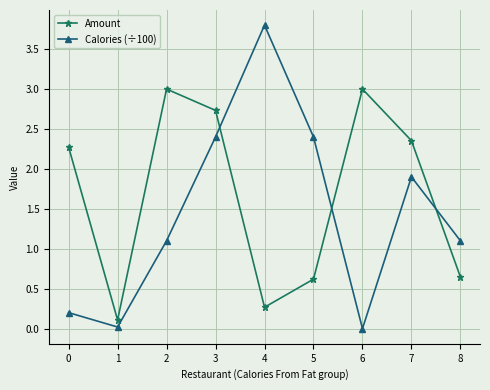

Rank the series by their average value, from lowest to highest.

Calories (÷100), Amount